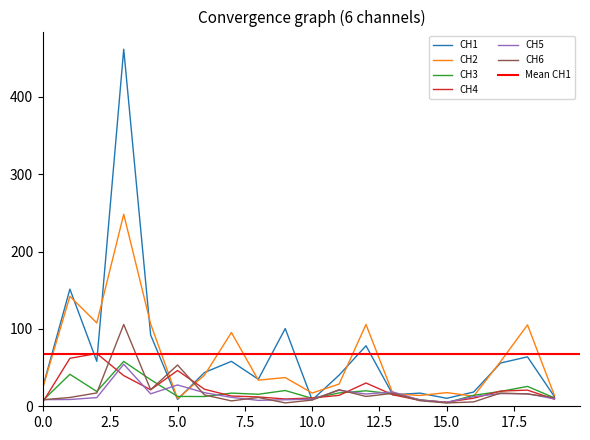

Between 3 and 10, which series saw the biggest shift?

CH1